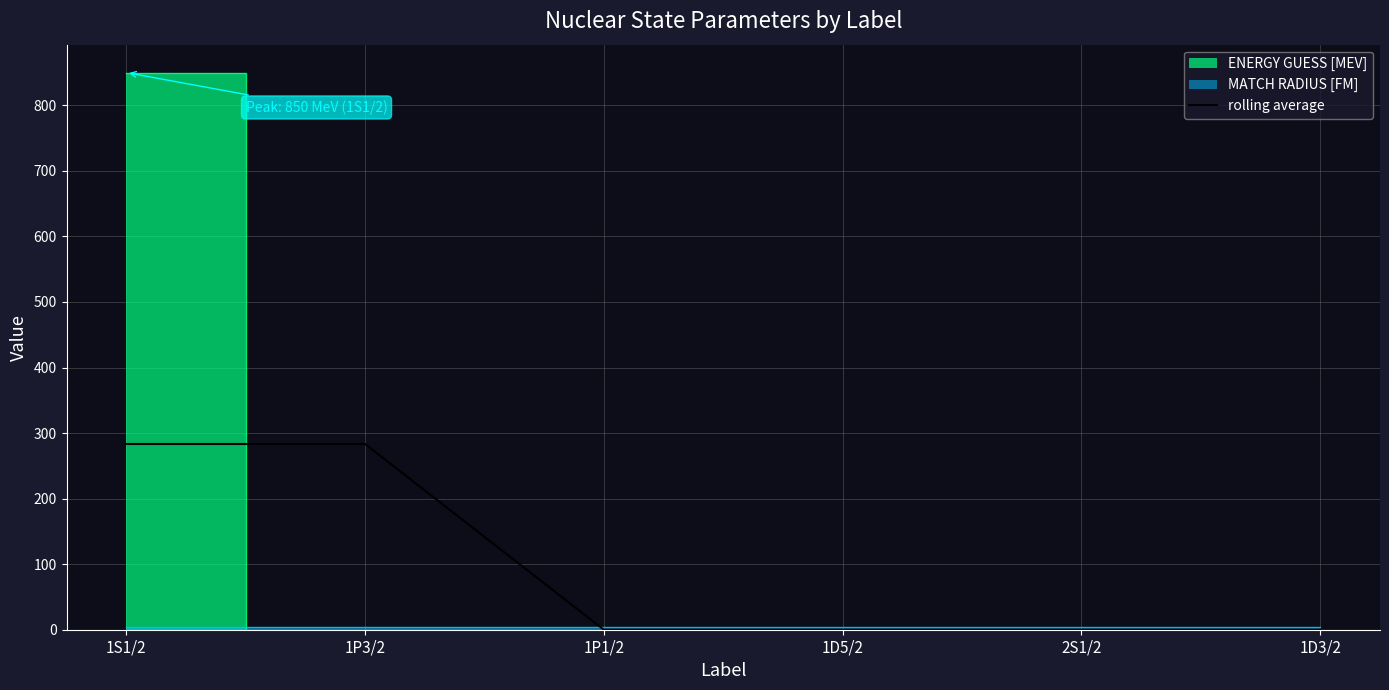

The value of rolling average at 1P1/2 is 0.0. True or false?

True